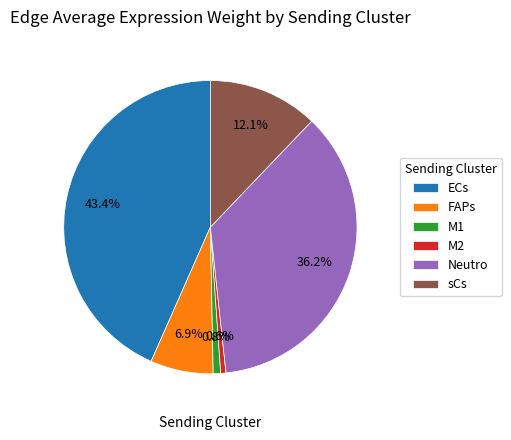

Which has a higher value, sCs or ECs?

ECs